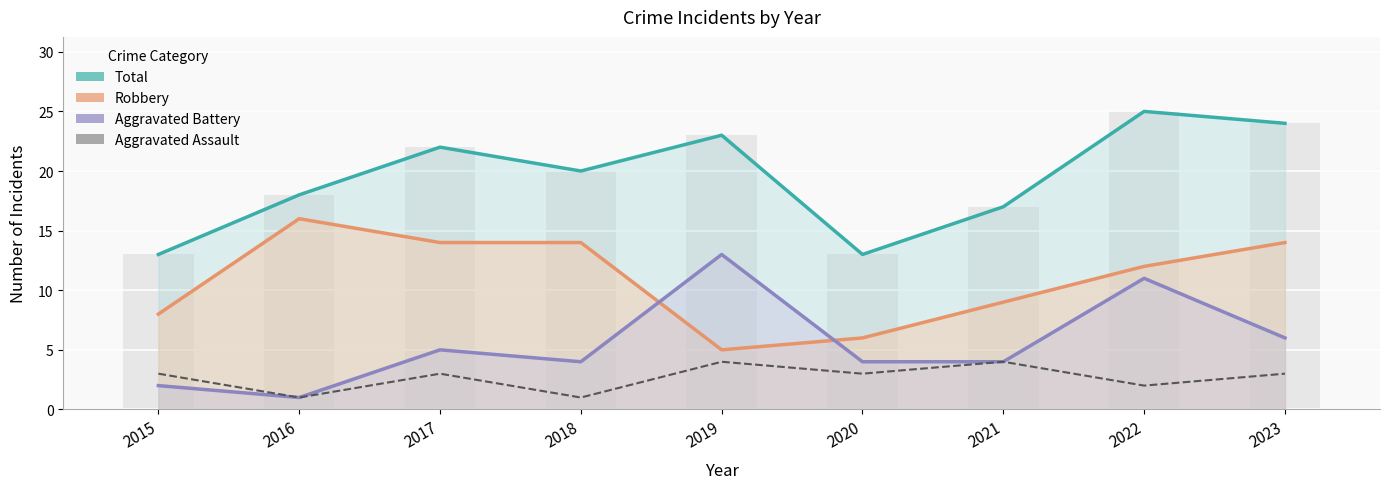

What is the total value across all series at 2021?

34